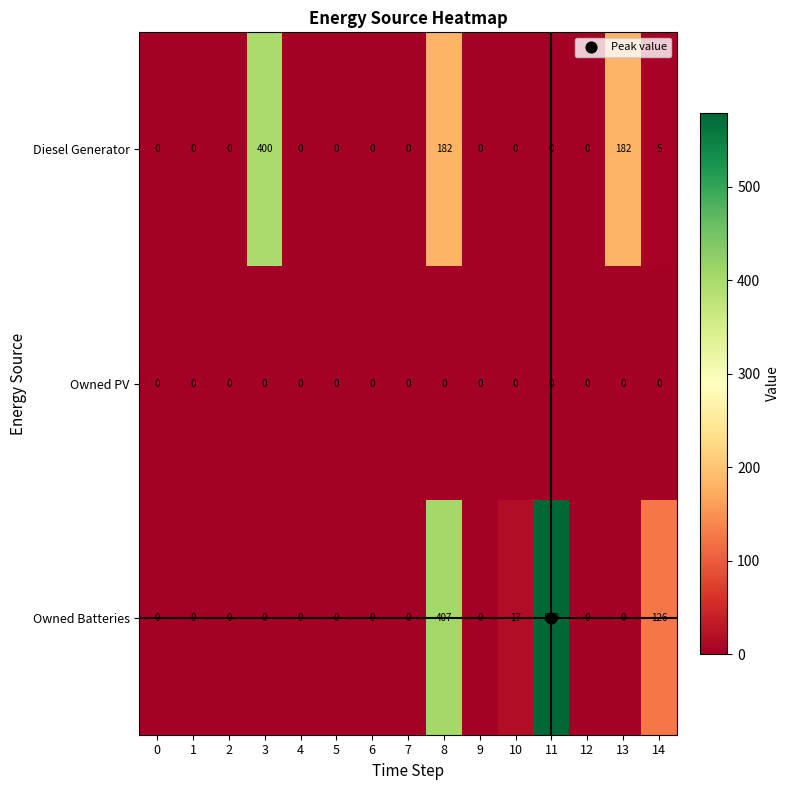

What is the greatest value displayed?

579